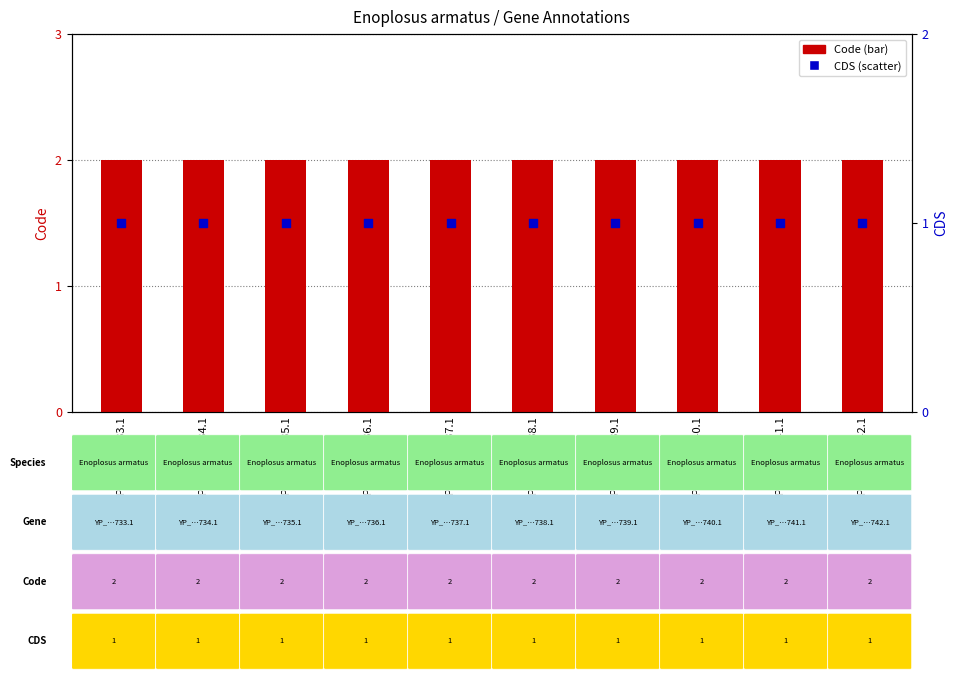

Is the value of Code at YP_003162738.1 greater than the value of CDS at YP_003162735.1?

Yes